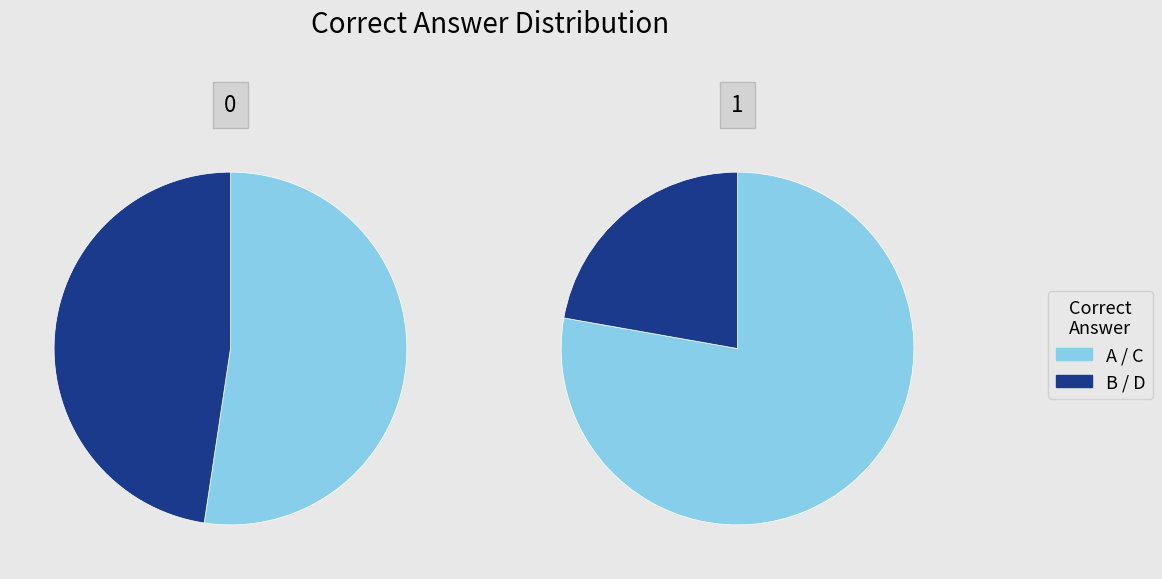

What percentage do B and D together represent?

40.0%